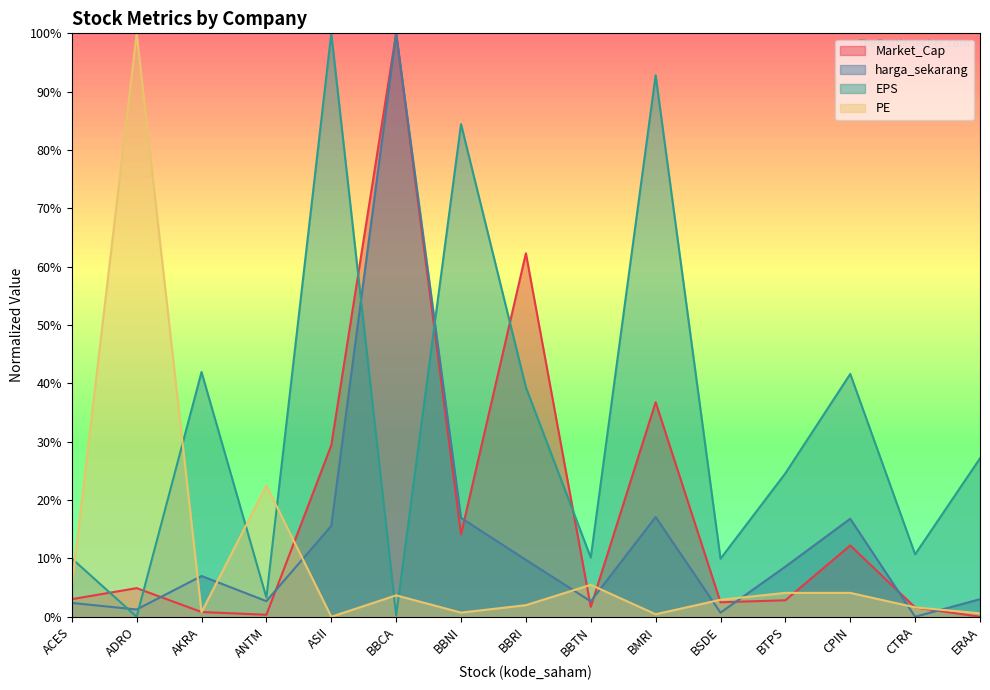

Between AKRA and BBNI, which is larger?

BBNI